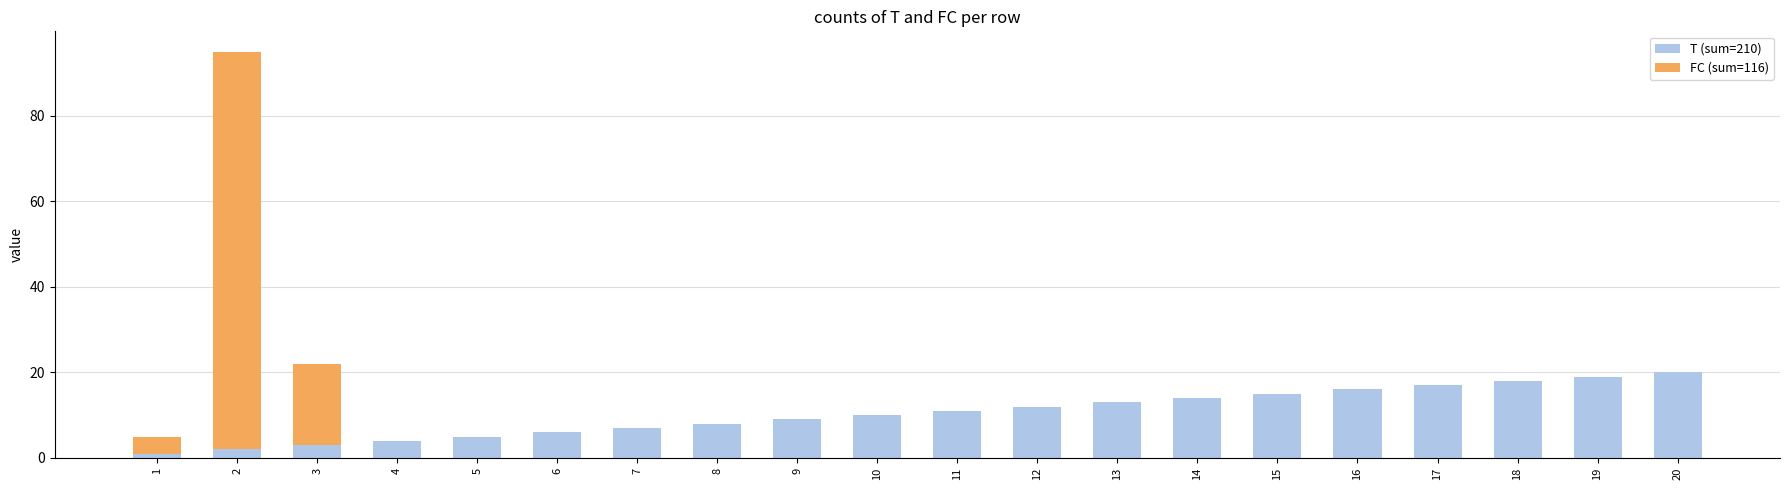

True or false: T (sum=210) has a value of 4 at 4.

True